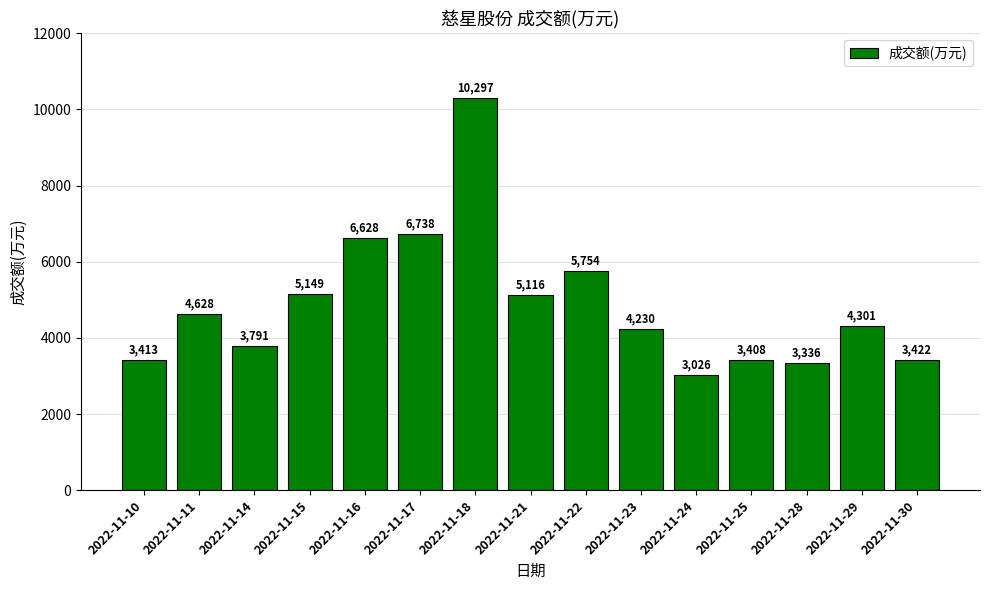

Is it true that the value at 2022-11-18 is 5478?

False